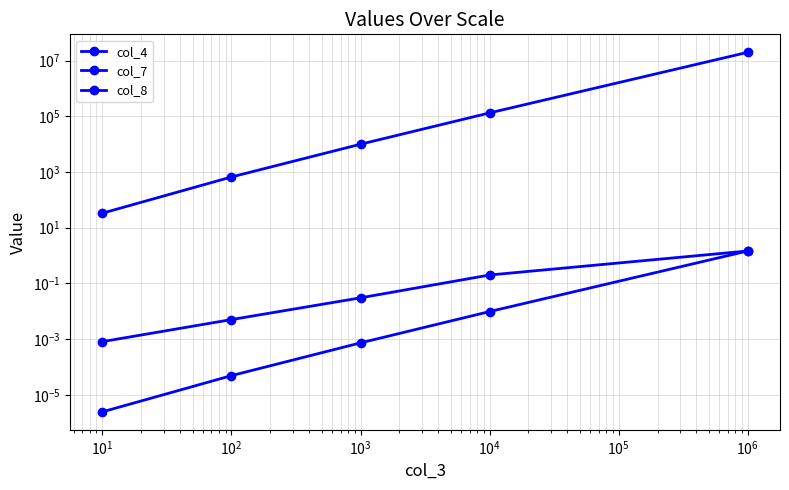

Which series has the largest range (max minus min)?

col_7